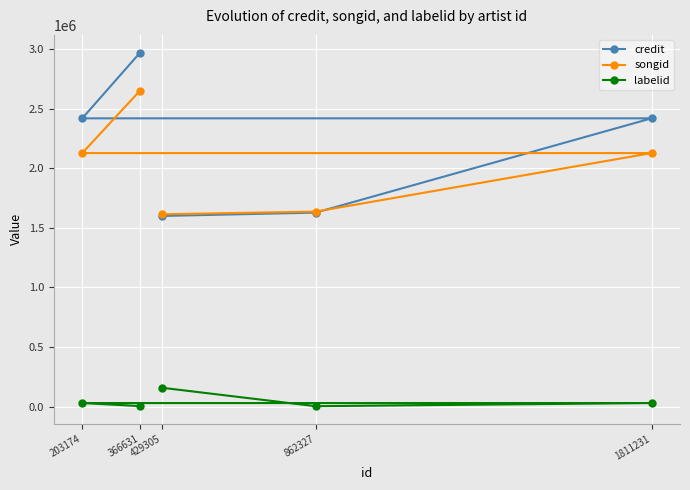

Which series has the largest total across all categories?

credit